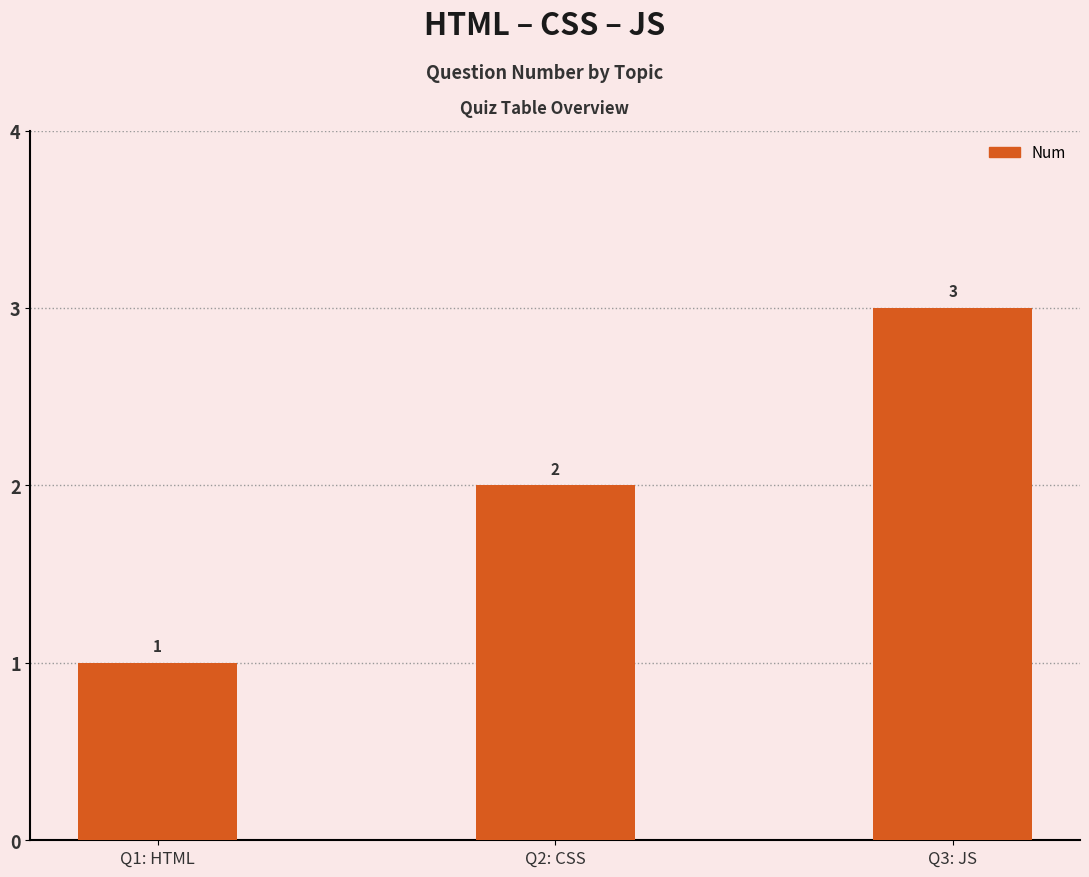

Which has a higher value, Q2: CSS or Q3: JS?

Q3: JS